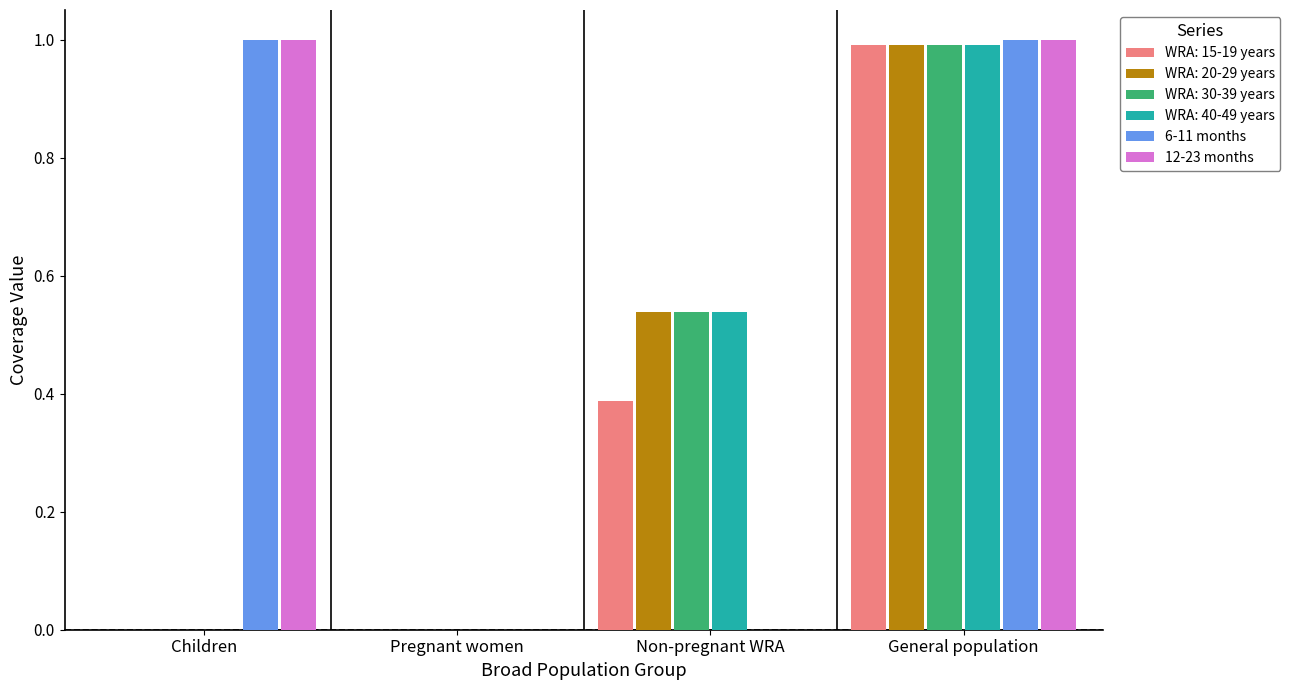

At which label does WRA: 40-49 years reach its peak?

General population